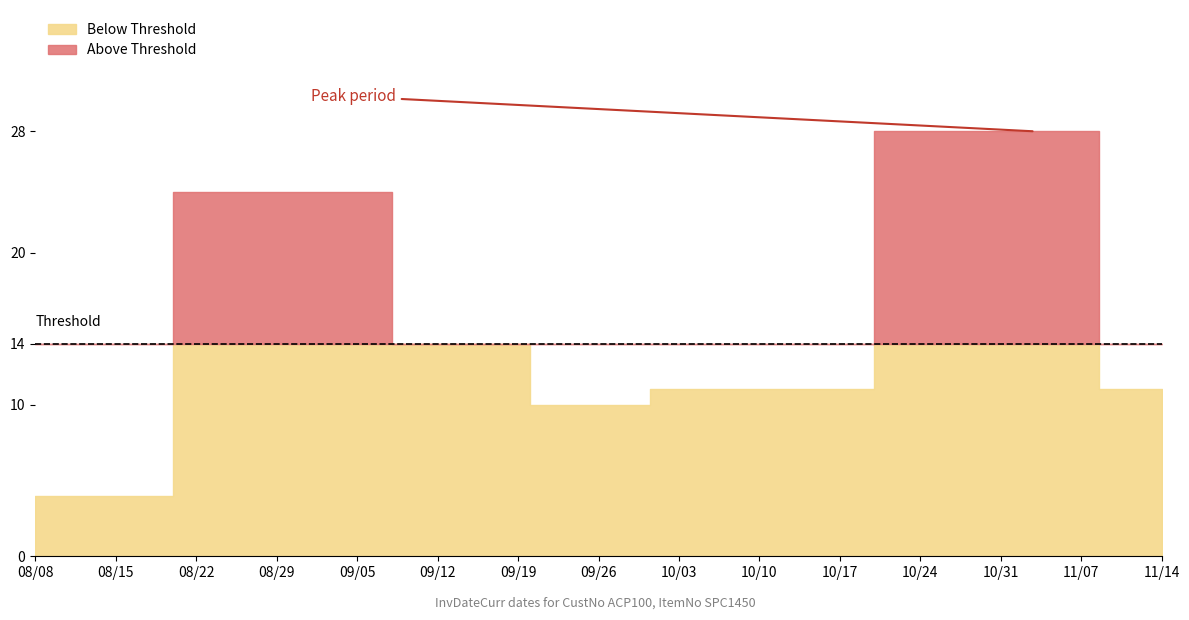

What is the label of the 4th point from the left?

2017-09-25